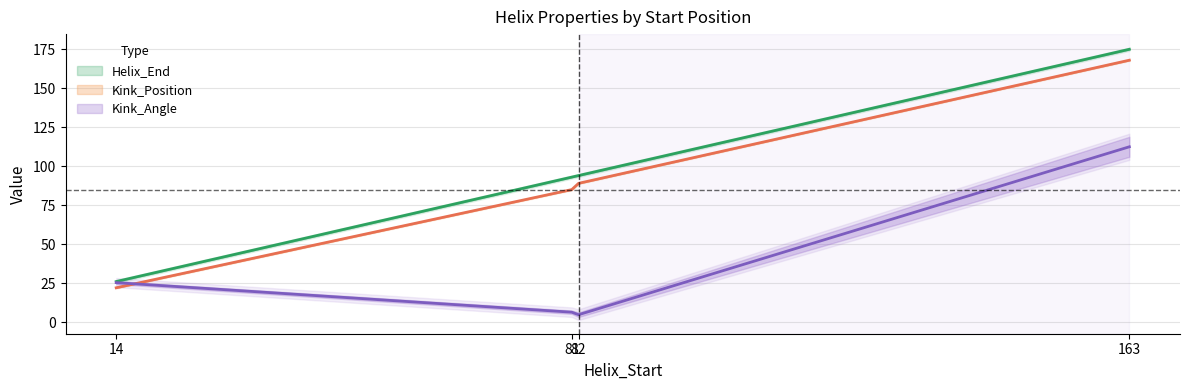

At which category is the sum across all series the highest?

163